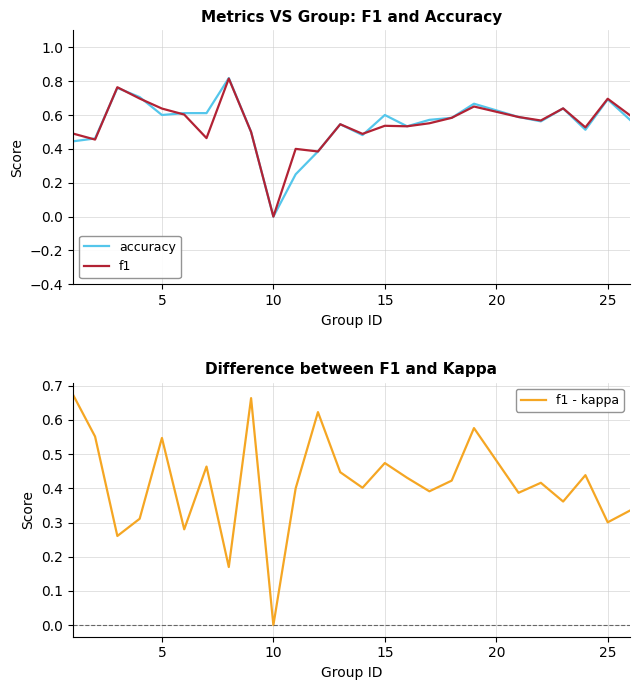

How many interior local valleys does the f1 - kappa series have?

9